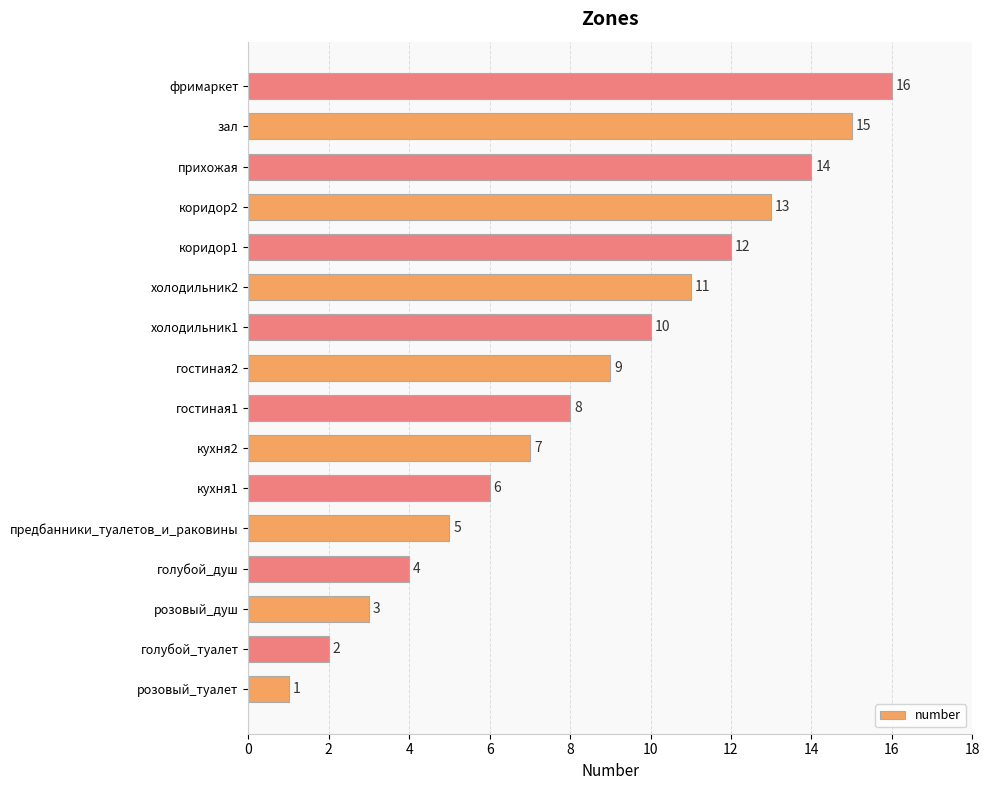

Between прихожая and гостиная1, which is larger?

прихожая